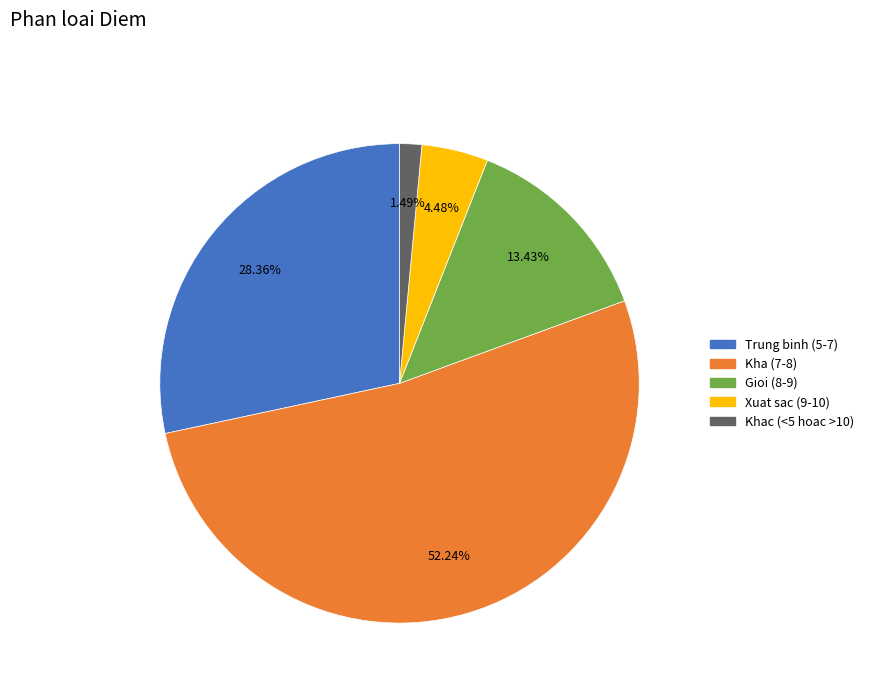

To the nearest percent, what is the combined percentage of Kha (7-8) and Gioi (8-9)?

66%